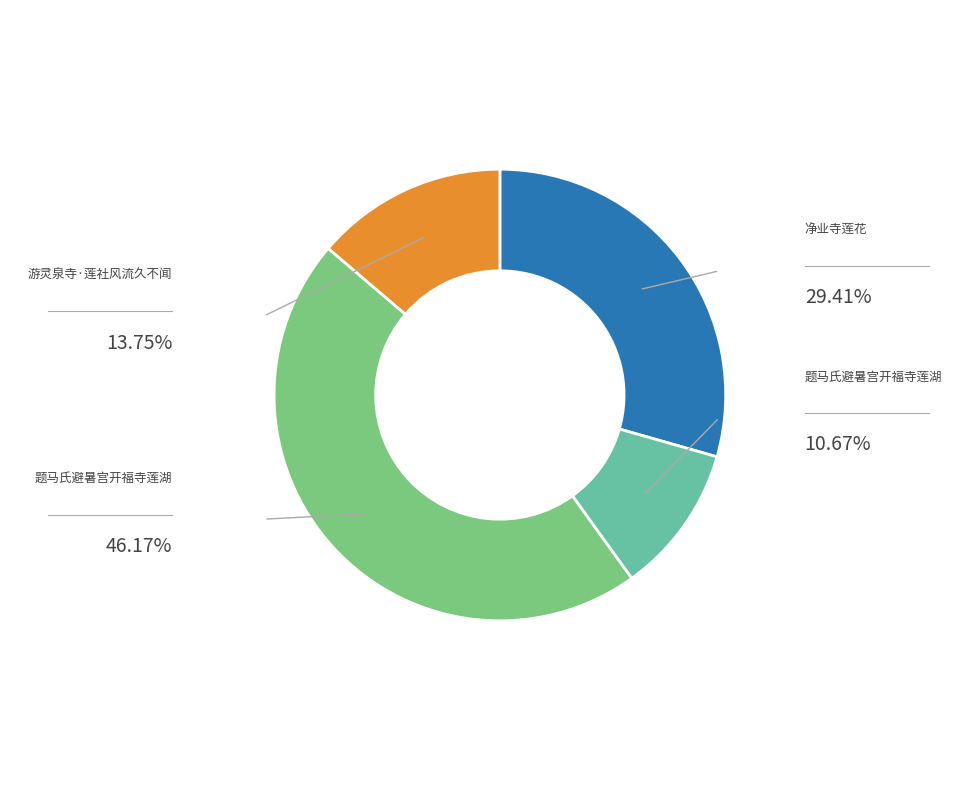

Is there a majority slice in this chart?

No